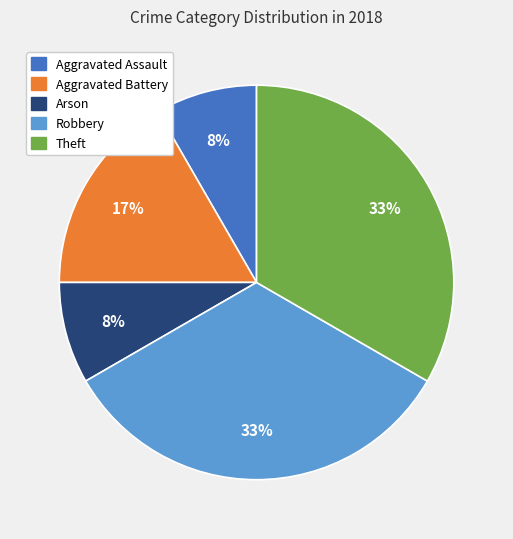

To the nearest percent, what portion does Arson represent?

8%